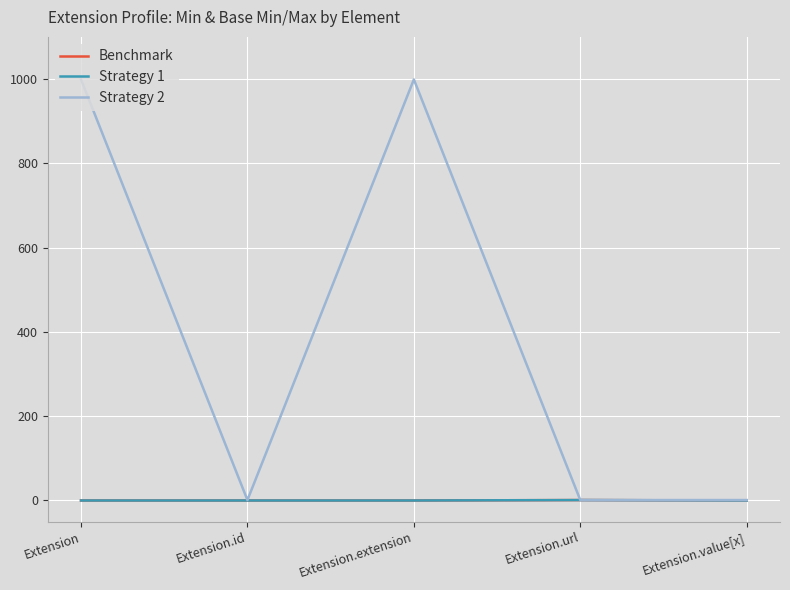

Reading right to left, extract all data points from this chart.

Benchmark: Extension.value[x]=0	Extension.url=1	Extension.extension=0	Extension.id=0	Extension=0
Strategy 1: Extension.value[x]=0	Extension.url=1	Extension.extension=0	Extension.id=0	Extension=0
Strategy 2: Extension.value[x]=1	Extension.url=1	Extension.extension=999	Extension.id=1	Extension=999